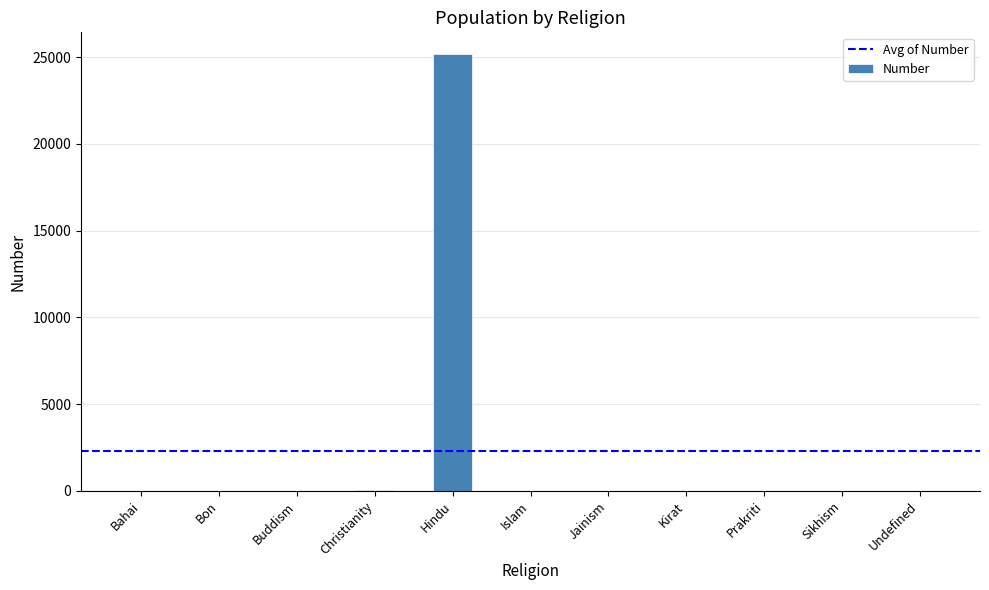

The chart shows a value of 9499 at Bon. True or false?

False